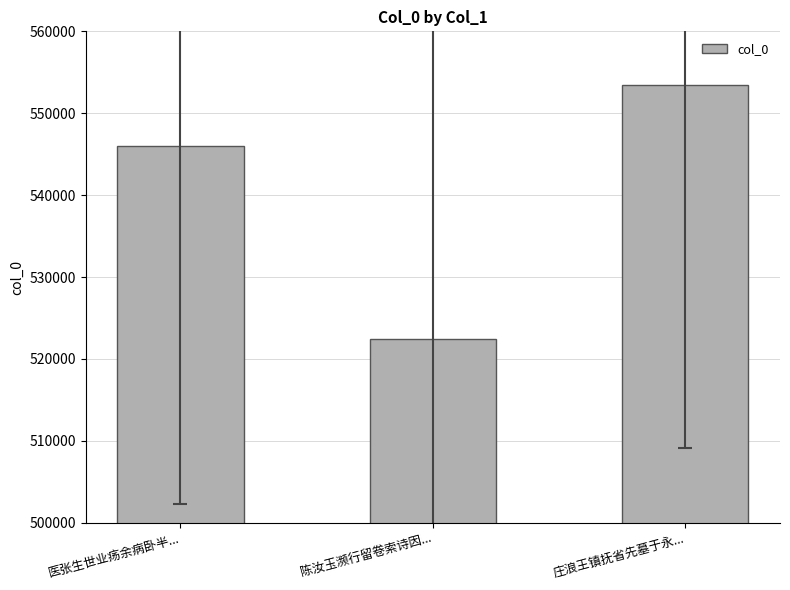

What is the label of the 2nd bar from the right?

陈汝玉濒行留卷索诗因...